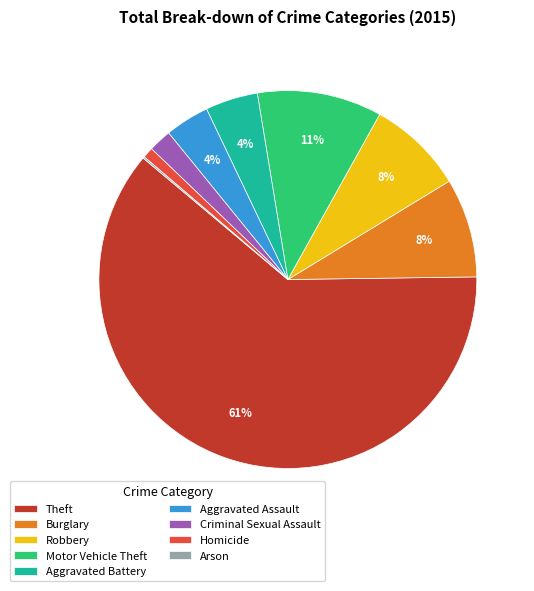

Which has a higher value, Aggravated Assault or Homicide?

Aggravated Assault